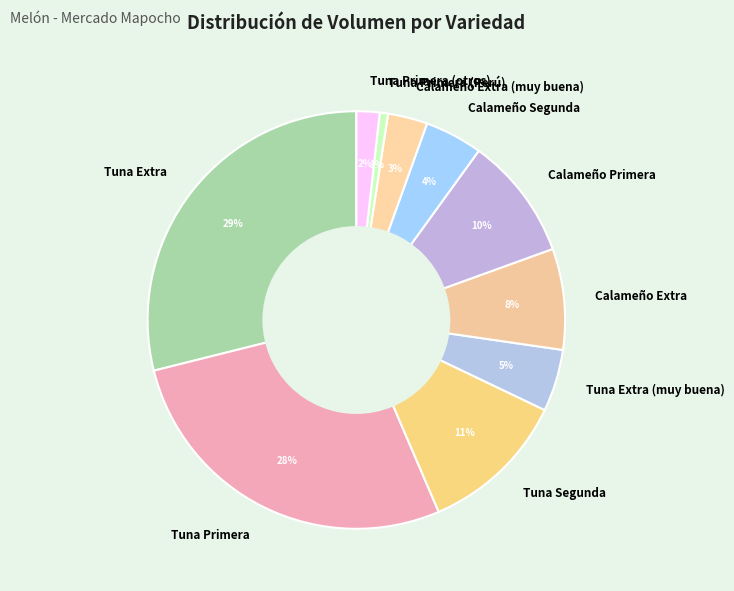

Is it true that Tuna Extra (muy buena) is 18% of the pie?

False